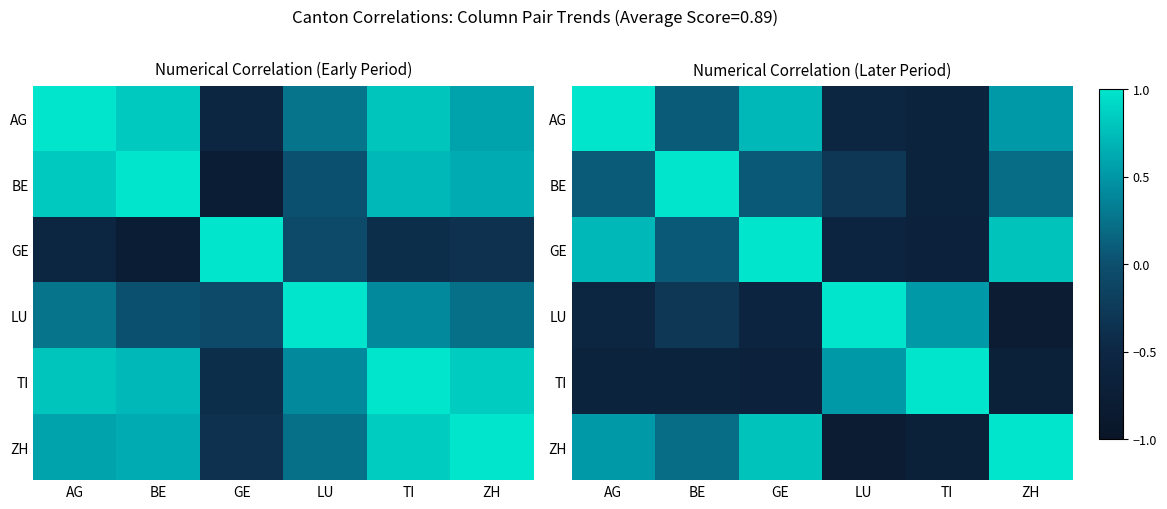

How many positive values does the GE series have?

4